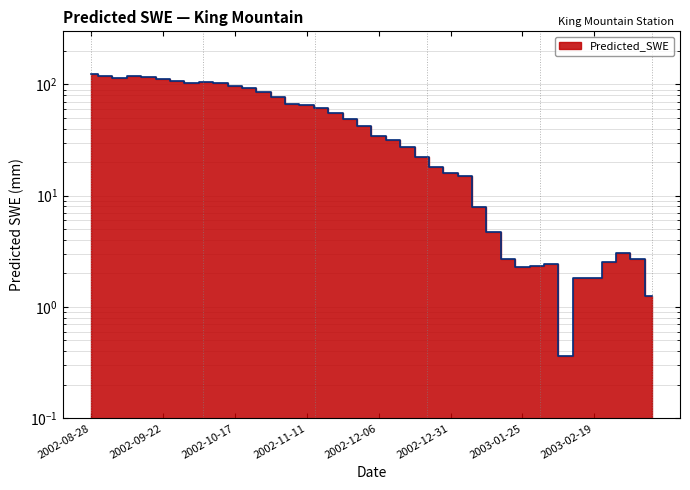

What is the value of the 35th point from the left?

1.8